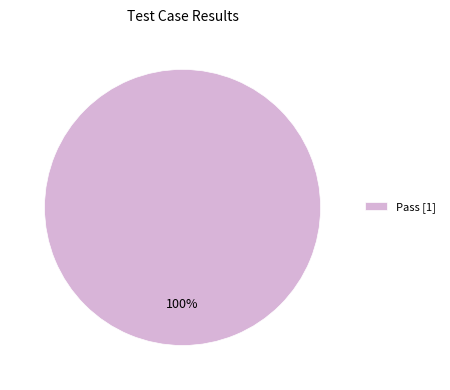

The Pass [1] slice represents 100% of the pie. True or false?

True